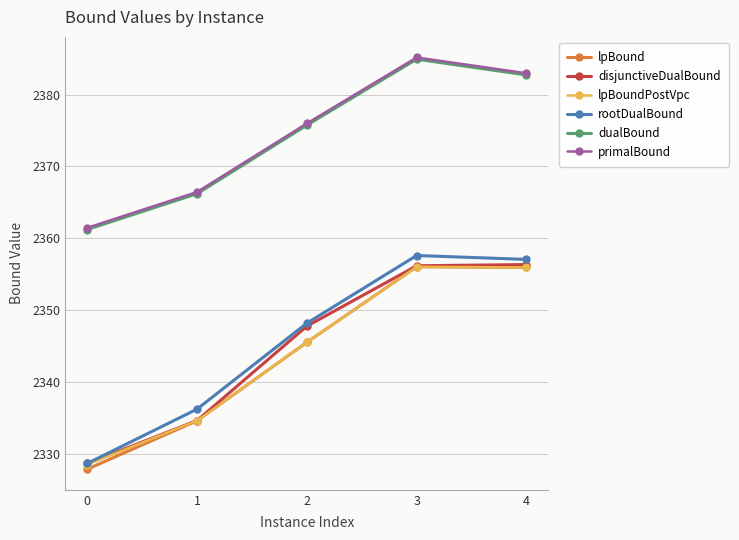

The value of lpBound at 0 is 478.3. True or false?

False